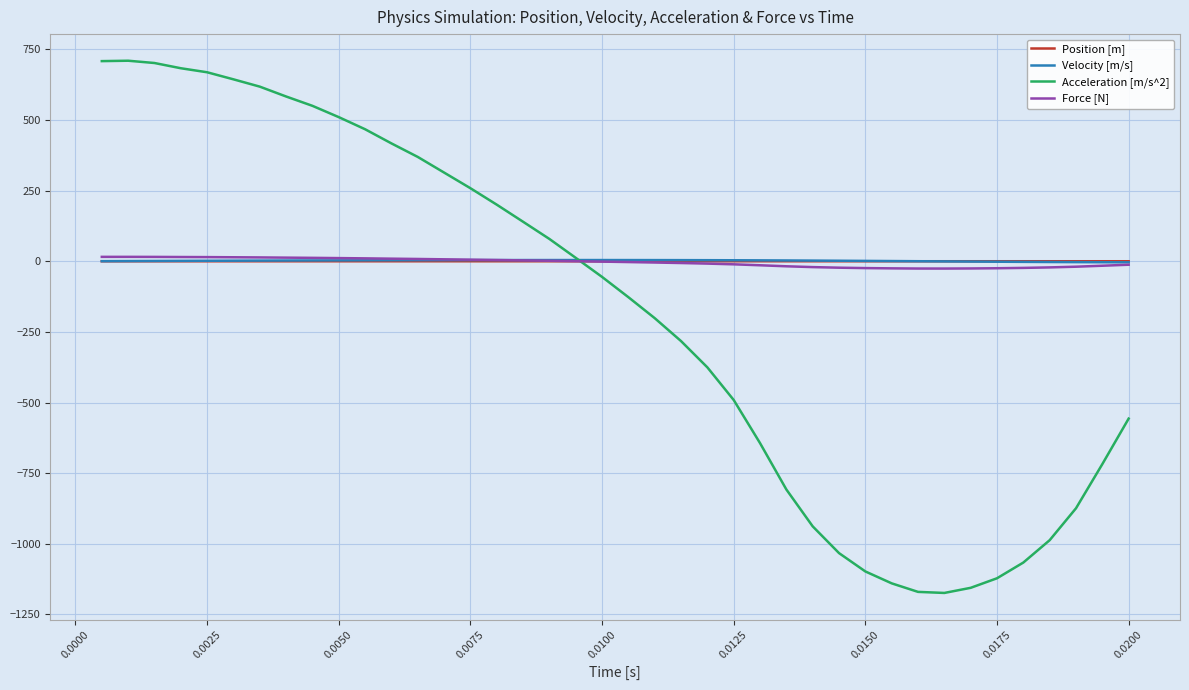

Which series has the widest spread of values?

Acceleration [m/s^2]